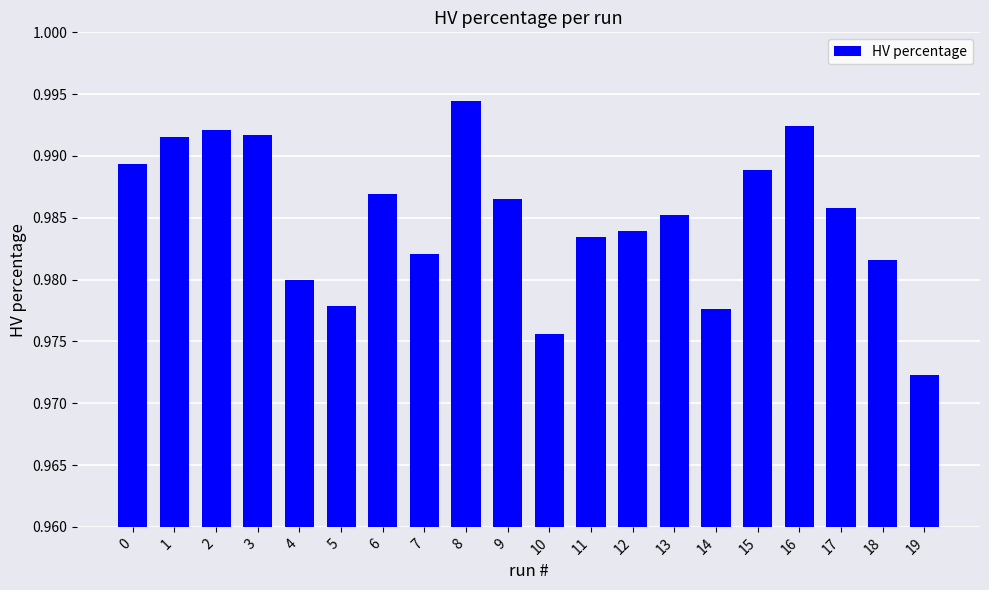

Which label corresponds to the smallest value in the chart?

19